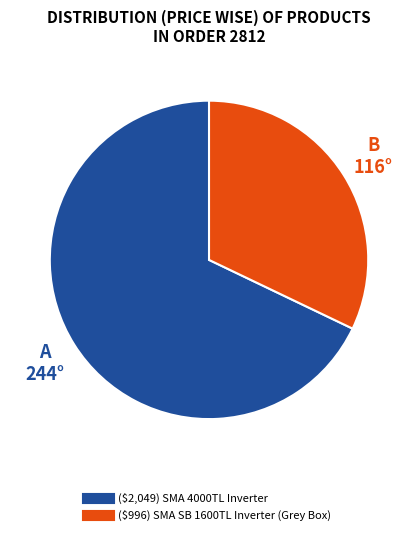

Rank the categories by value from lowest to highest.

($996) SMA SB 1600TL Inverter (Grey Box), ($2,049) SMA 4000TL Inverter